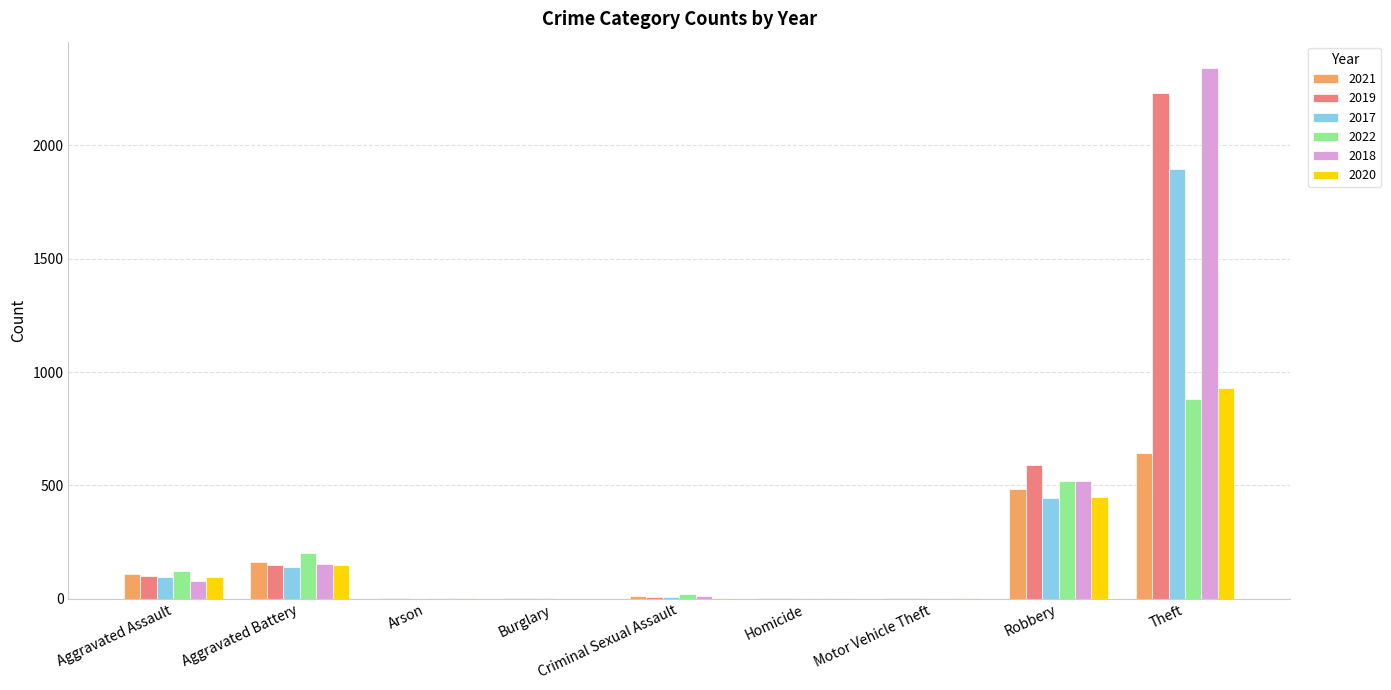

Which category has the highest value across all series?

Theft